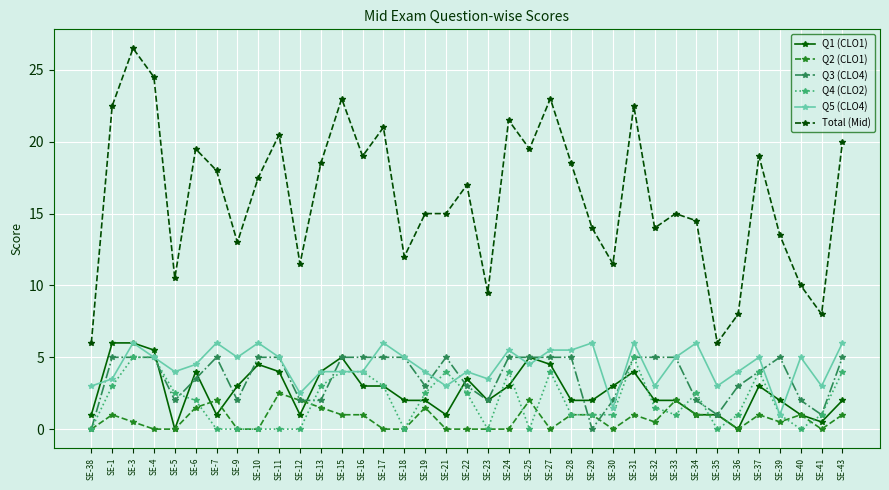

Reading left to right, what are all the values shown in this chart?

Q1 (CLO1): 1.0	6.0	6.0	5.5	0.0	4.0	1.0	3.0	4.5	4.0	1.0	4.0	5.0	3.0	3.0	2.0	2.0	1.0	3.5	2.0	3.0	5.0	4.5	2.0	2.0	3.0	4.0	2.0	2.0	1.0	1.0	0.0	3.0	2.0	1.0	0.5	2.0
Q2 (CLO1): 0.0	1.0	0.5	0.0	0.0	1.5	2.0	0.0	0.0	2.5	2.0	1.5	1.0	1.0	0.0	0.0	1.5	0.0	0.0	0.0	0.0	2.0	0.0	1.0	1.0	0.0	1.0	0.5	2.0	1.0	1.0	0.0	1.0	0.5	1.0	0.0	1.0
Q3 (CLO4): 0.0	5.0	5.0	5.0	2.0	3.5	5.0	2.0	5.0	5.0	2.0	2.0	5.0	5.0	5.0	5.0	3.0	5.0	3.0	2.0	5.0	5.0	5.0	5.0	0.0	2.0	5.0	5.0	5.0	2.0	1.0	3.0	4.0	5.0	2.0	1.0	5.0
Q4 (CLO2): 0.0	3.0	5.0	5.0	2.5	2.0	0.0	0.0	0.0	0.0	0.0	3.0	4.0	4.0	3.0	0.0	2.5	4.0	2.5	0.0	4.0	0.0	4.0	1.0	1.0	1.0	5.0	1.5	1.0	2.5	0.0	1.0	4.0	1.0	0.0	1.0	4.0
Q5 (CLO4): 3.0	3.5	6.0	5.0	4.0	4.5	6.0	5.0	6.0	5.0	2.5	4.0	4.0	4.0	6.0	5.0	4.0	3.0	4.0	3.5	5.5	4.5	5.5	5.5	6.0	1.5	6.0	3.0	5.0	6.0	3.0	4.0	5.0	1.0	5.0	3.0	6.0
Total (Mid): 6.0	22.5	26.5	24.5	10.5	19.5	18.0	13.0	17.5	20.5	11.5	18.5	23.0	19.0	21.0	12.0	15.0	15.0	17.0	9.5	21.5	19.5	23.0	18.5	14.0	11.5	22.5	14.0	15.0	14.5	6.0	8.0	19.0	13.5	10.0	8.0	20.0